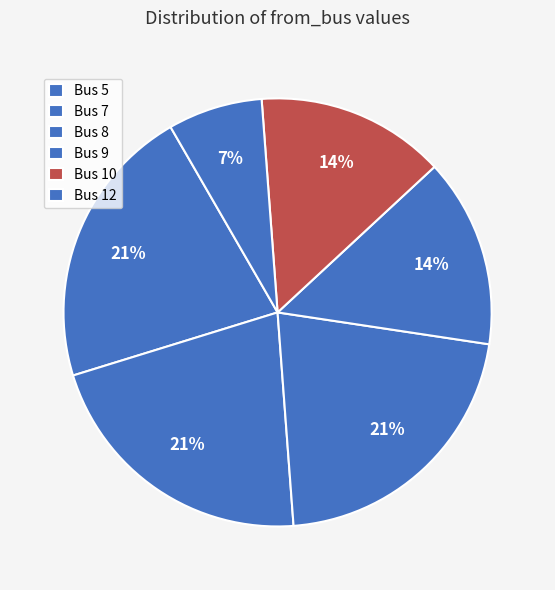

Count the number of slices in the pie.

6